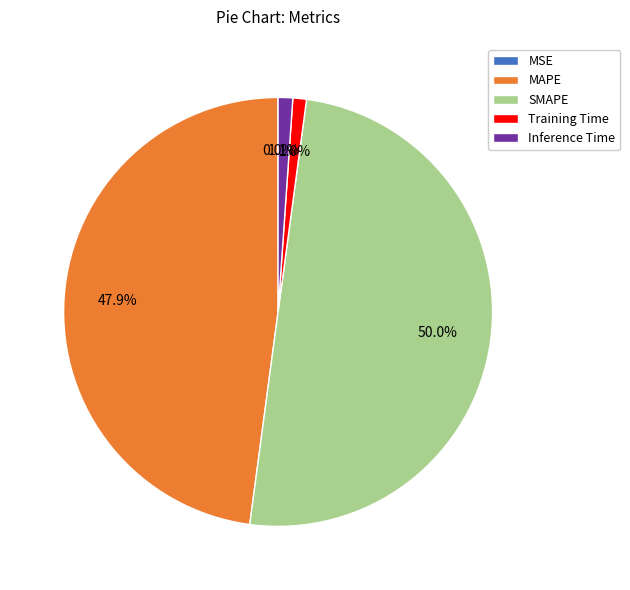

Does MAPE account for over 50% of the chart?

No